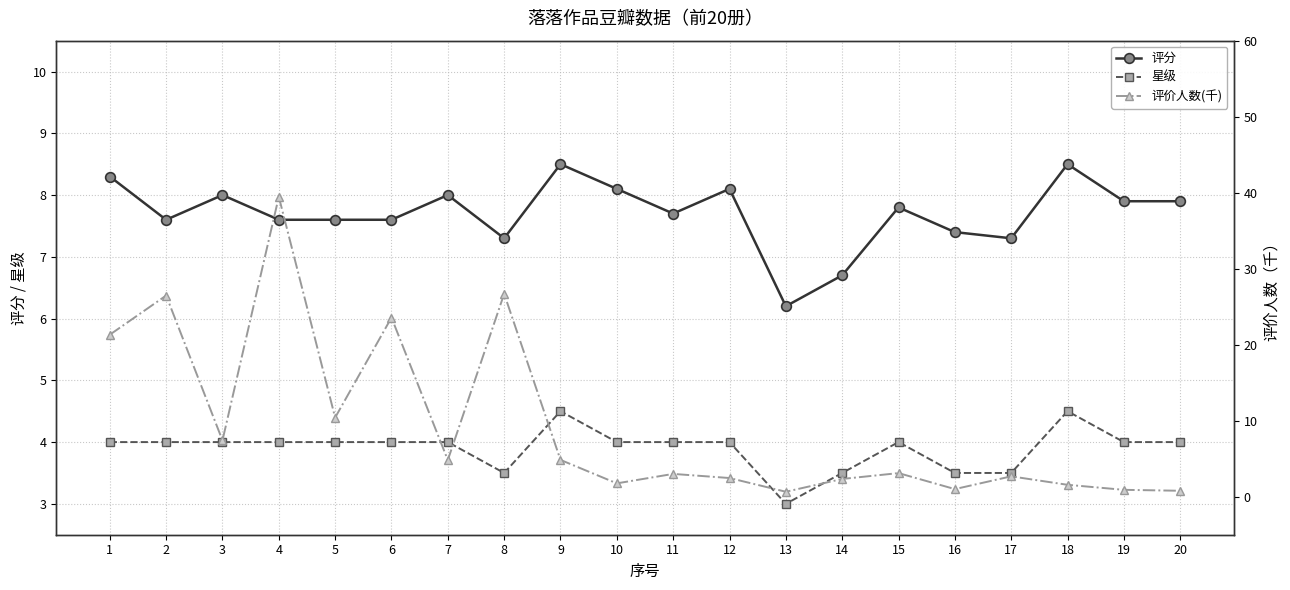

Reading right to left, extract all data points from this chart.

评分: 20=7.9	19=7.9	18=8.5	17=7.3	16=7.4	15=7.8	14=6.7	13=6.2	12=8.1	11=7.7	10=8.1	9=8.5	8=7.3	7=8.0	6=7.6	5=7.6	4=7.6	3=8.0	2=7.6	1=8.3
星级: 20=4.0	19=4.0	18=4.5	17=3.5	16=3.5	15=4.0	14=3.5	13=3.0	12=4.0	11=4.0	10=4.0	9=4.5	8=3.5	7=4.0	6=4.0	5=4.0	4=4.0	3=4.0	2=4.0	1=4.0
评价人数(千): 20=0.8	19=0.9	18=1.6	17=2.7	16=1.0	15=3.1	14=2.3	13=0.7	12=2.5	11=3.0	10=1.8	9=4.8	8=26.7	7=4.8	6=23.6	5=10.4	4=39.5	3=7.4	2=26.5	1=21.3